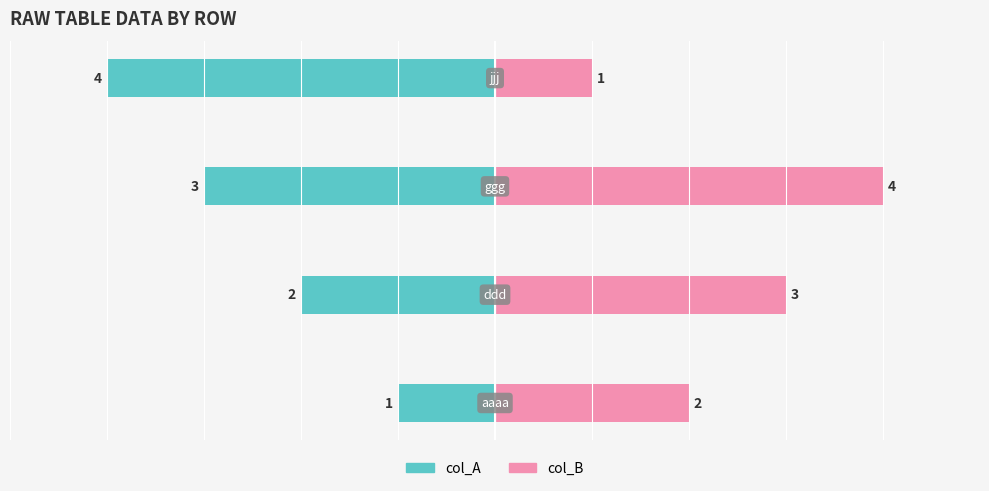

What is the spread (max minus min) of values at 0?

3